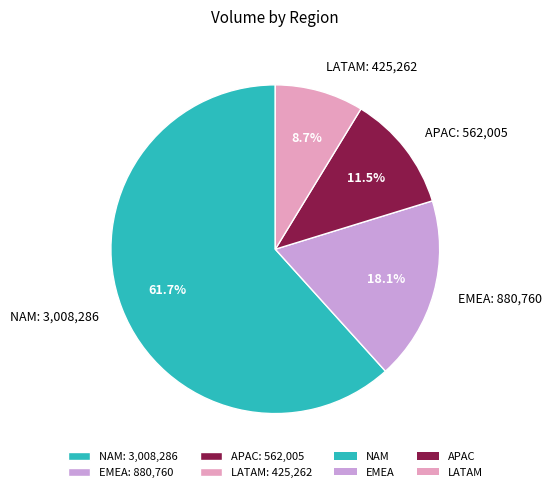

Combined, what portion of the pie is NAM: 3,008,286 and EMEA: 880,760?

79.8%